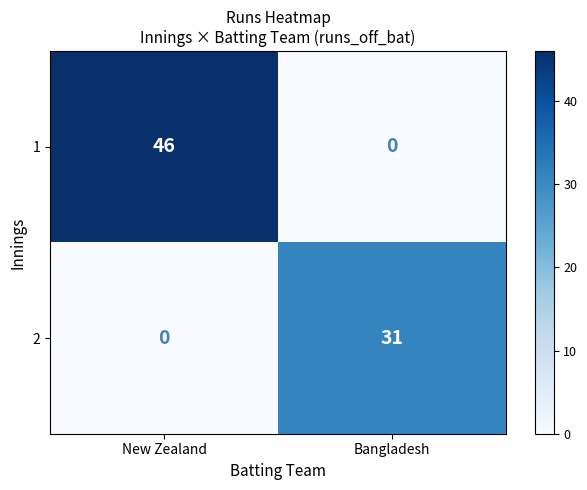

At which category is the sum across all series the highest?

New Zealand